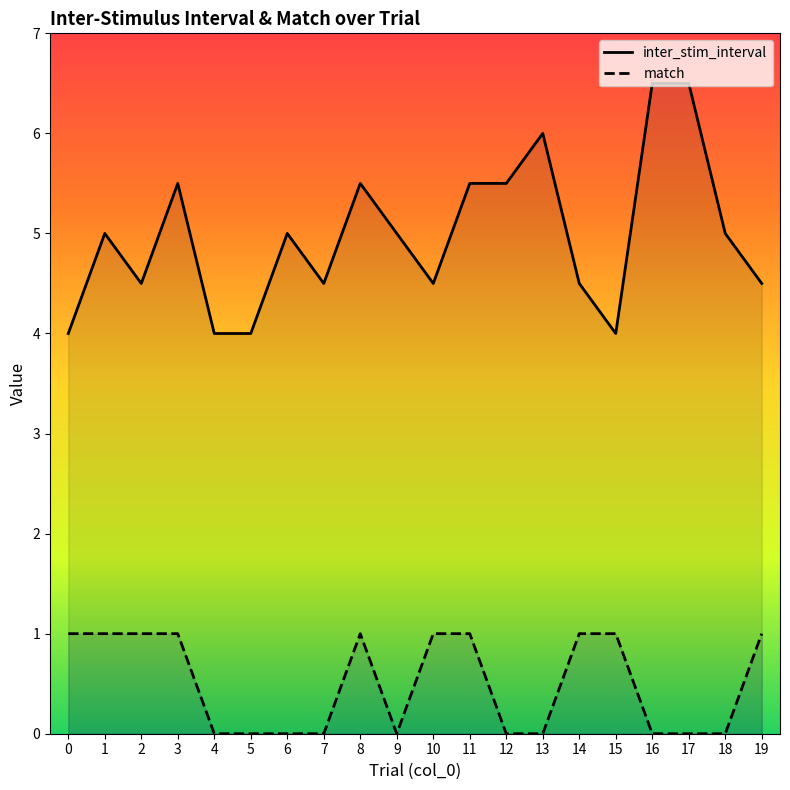

How many data points does each series have?

20